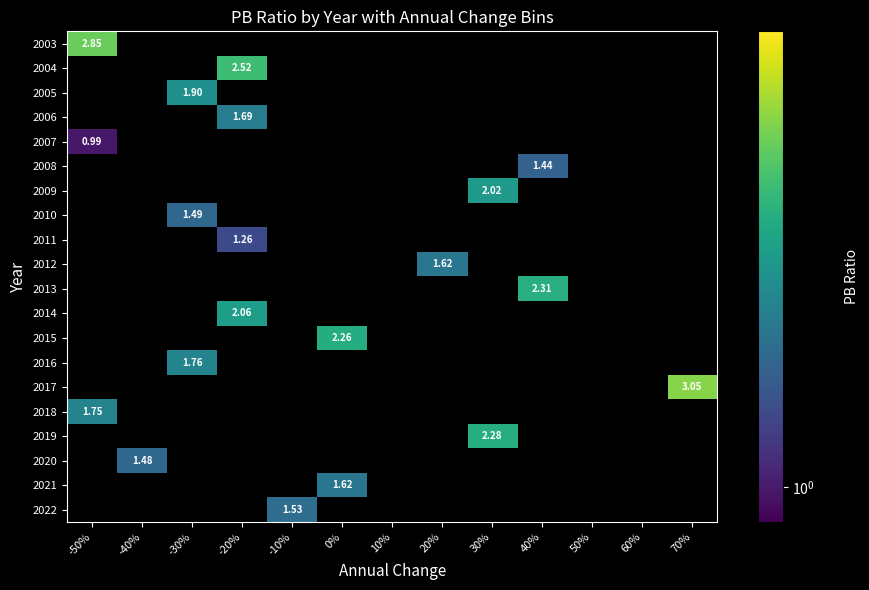

What is the maximum value shown in the chart?

3.0